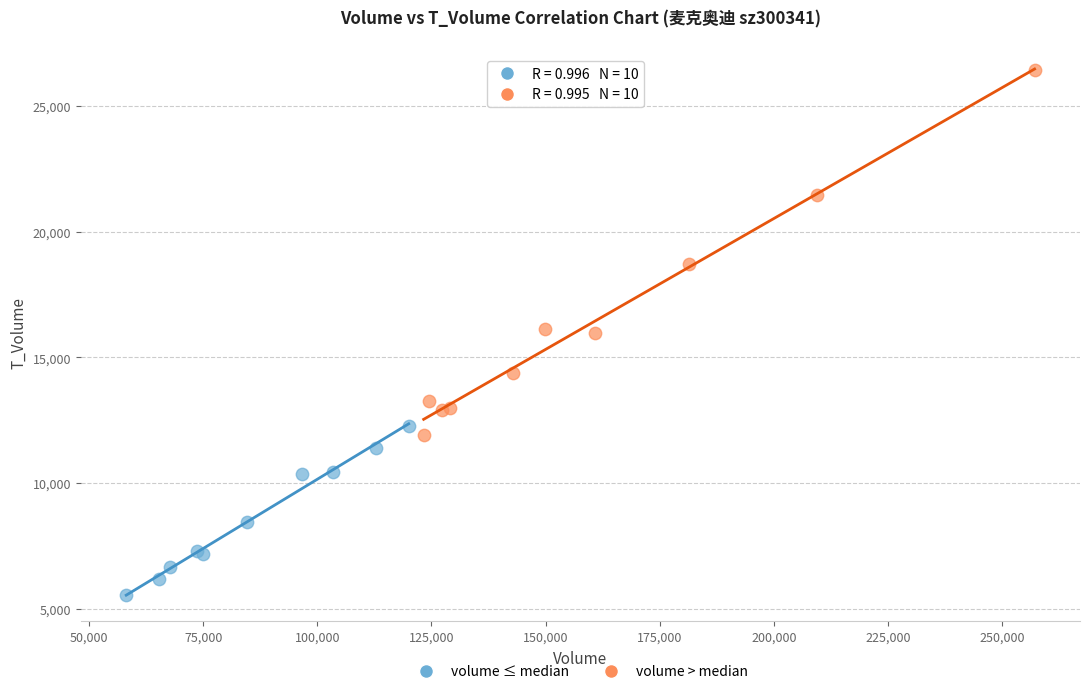

Which series has the largest Y range (max minus min)?

volume > median